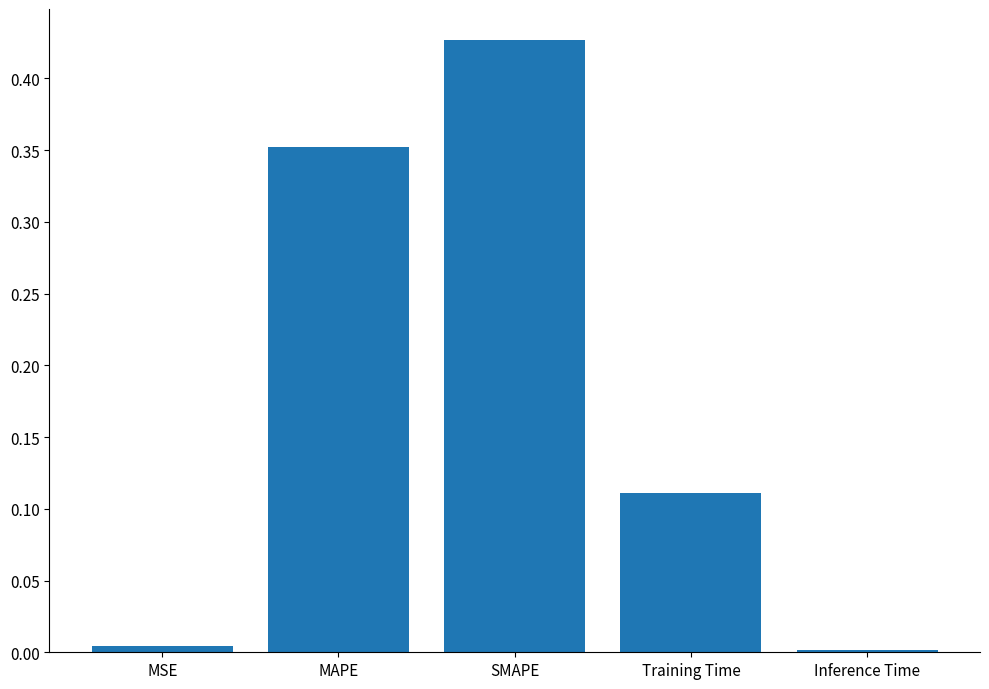

How many bars are there in total?

5